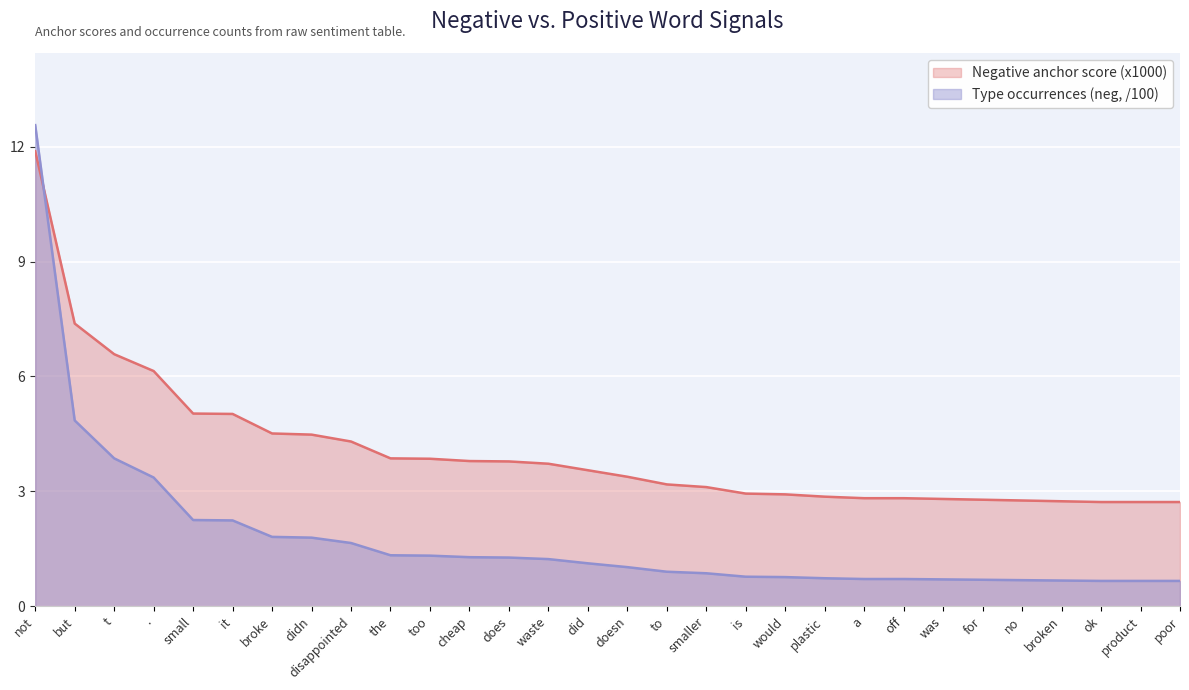

What is the total value across all series at small?

7.3